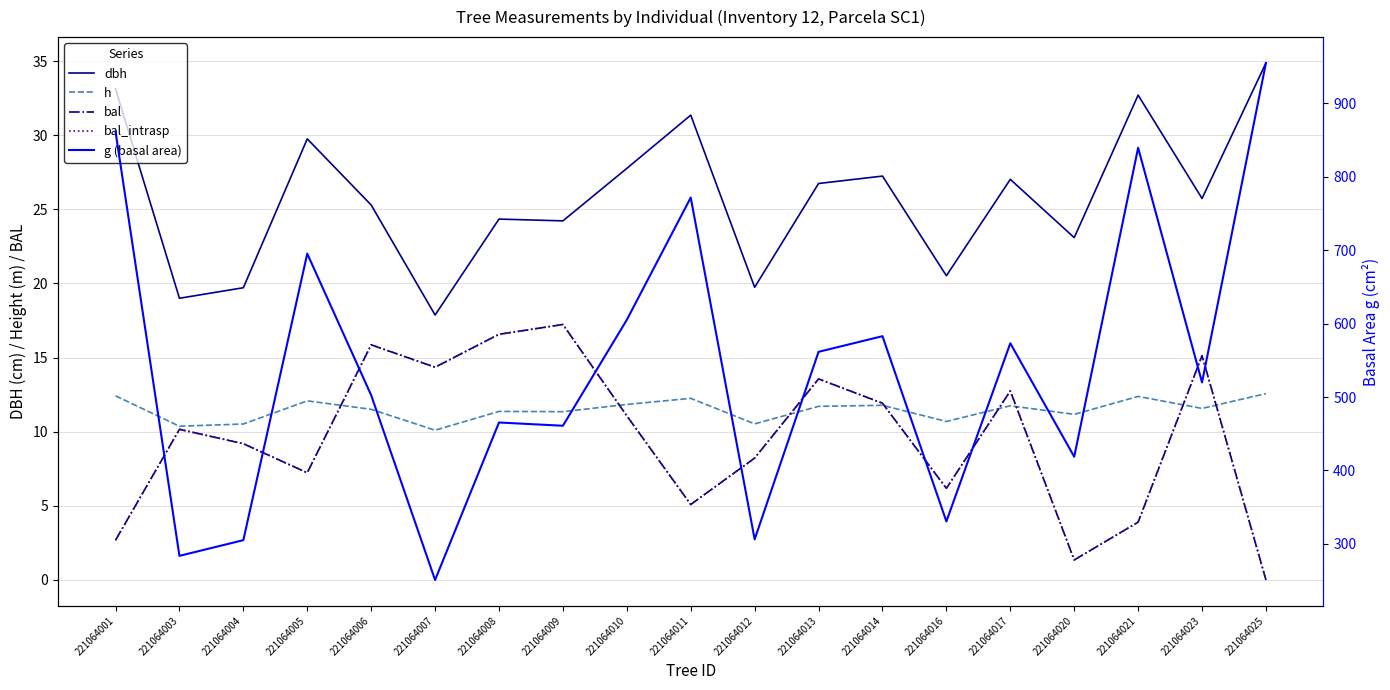

Does the chart have visible grid lines?

Yes